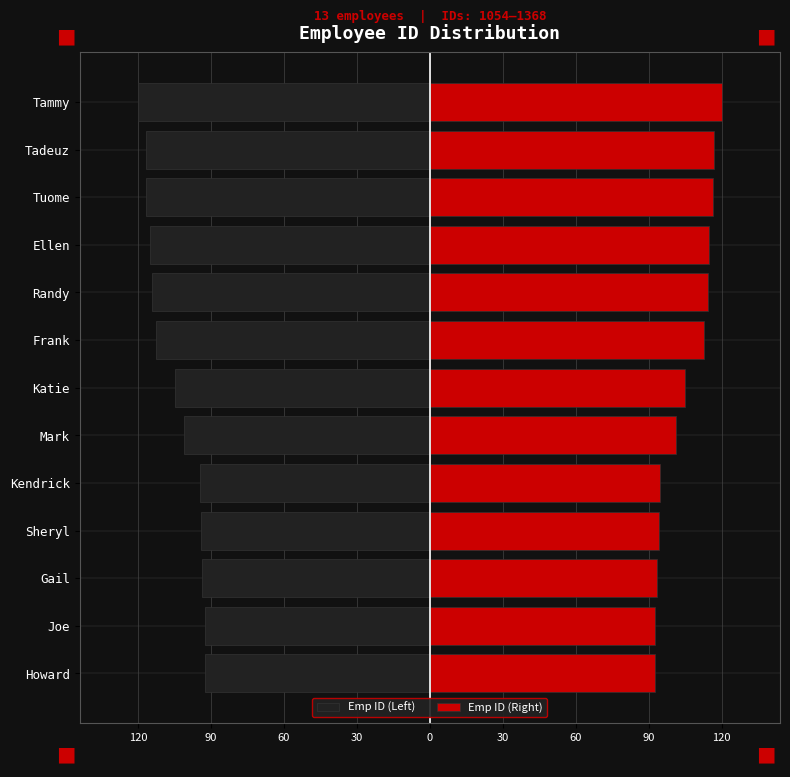

Rank the series at Joe from highest to lowest value.

Emp ID (Right), Emp ID (Left)